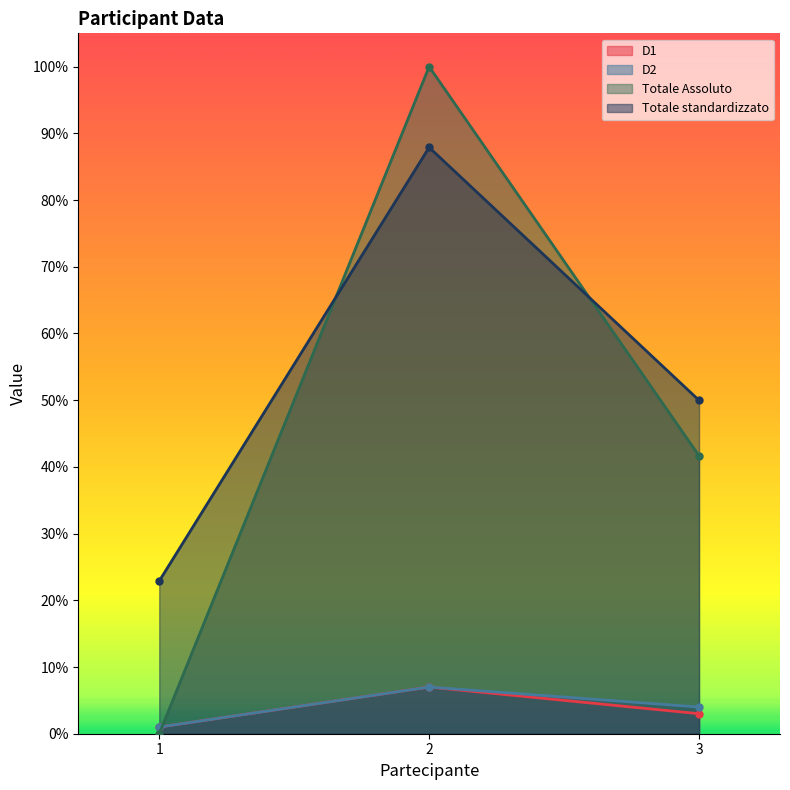

Which category has the lowest value in the D2 series?

1